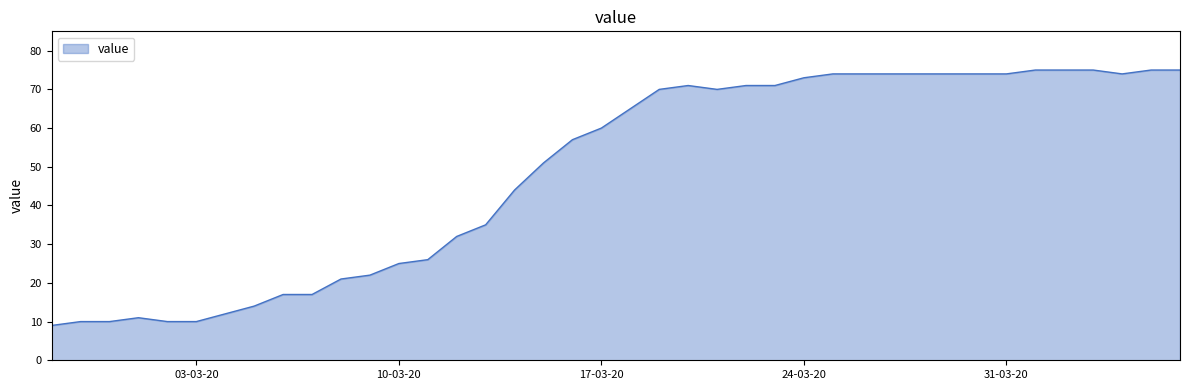

What is the difference between the maximum and minimum values?

66